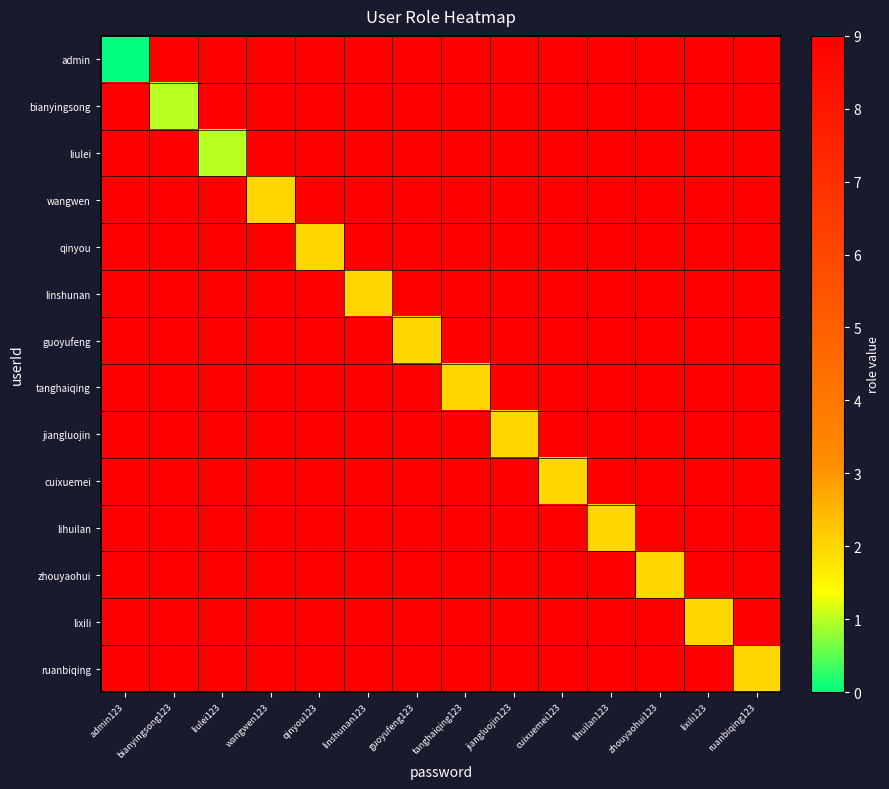

What is the spread (max minus min) of values at liulei123?

8